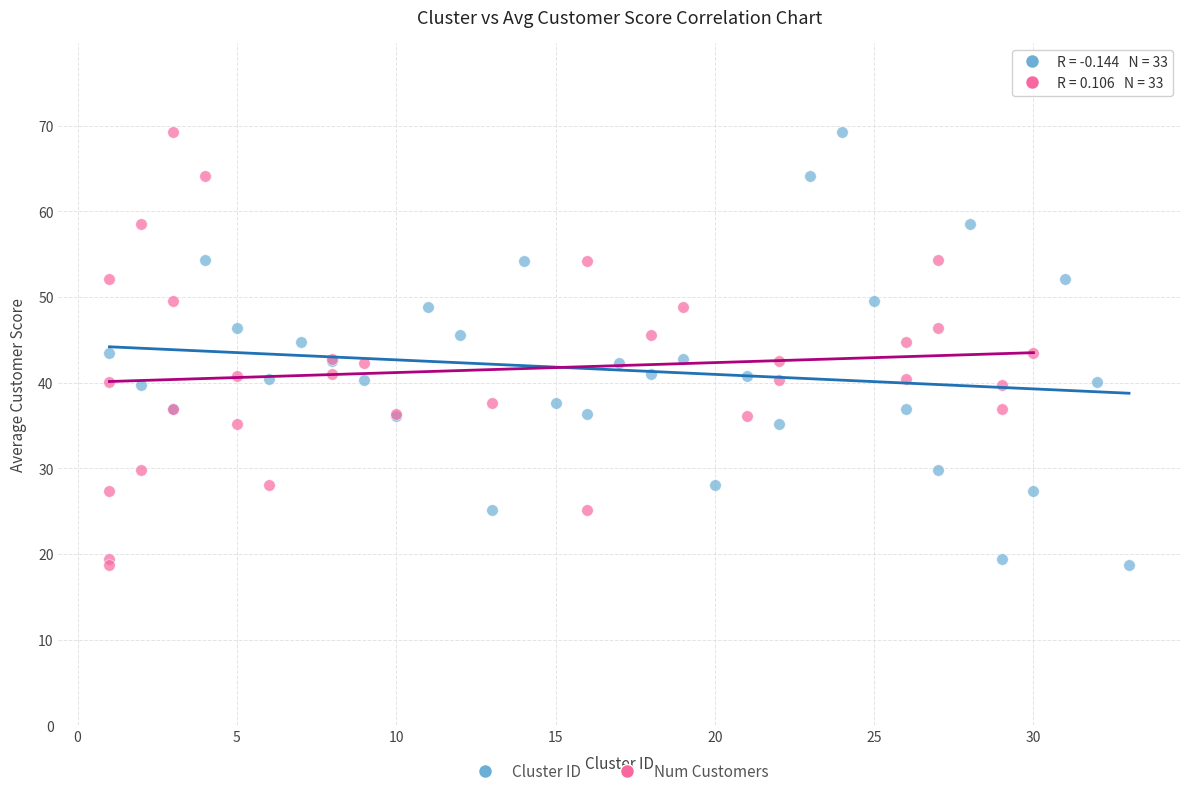

What are all the series names shown in the legend?

Cluster ID, Num Customers